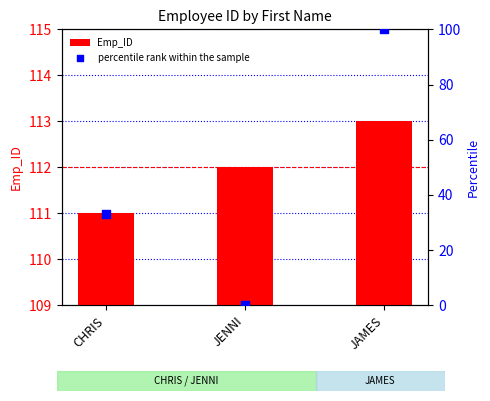

Which series contains the highest Y value?

Emp_ID